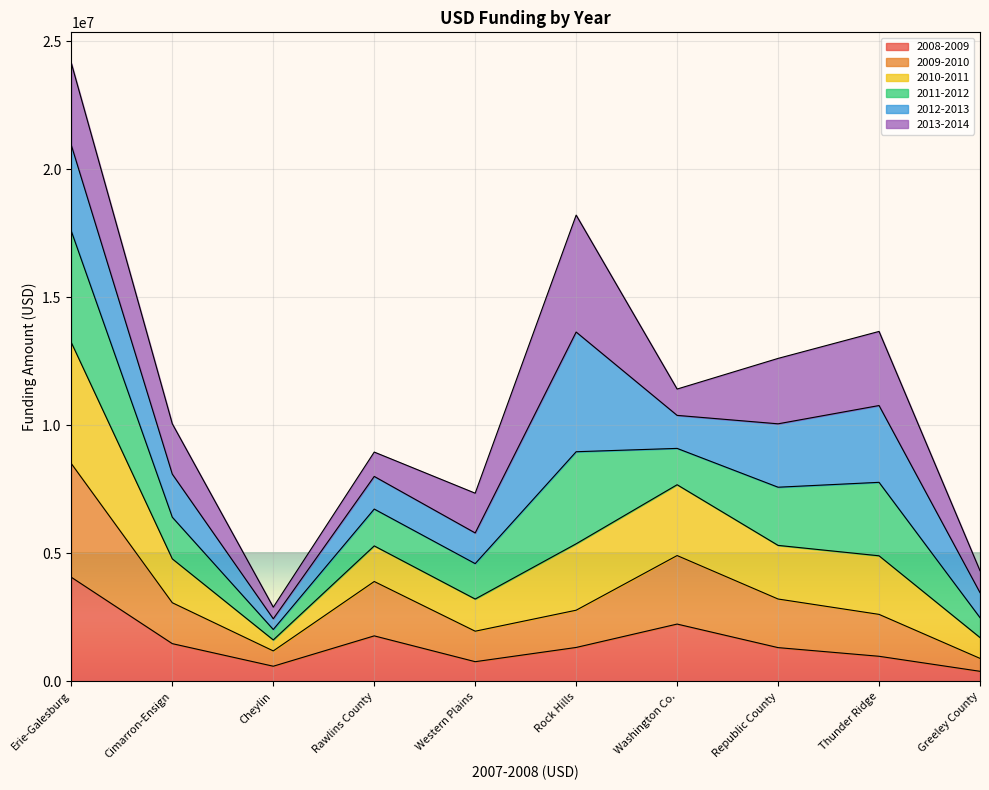

Between Cheylin and Washington Co., which is larger?

Washington Co.